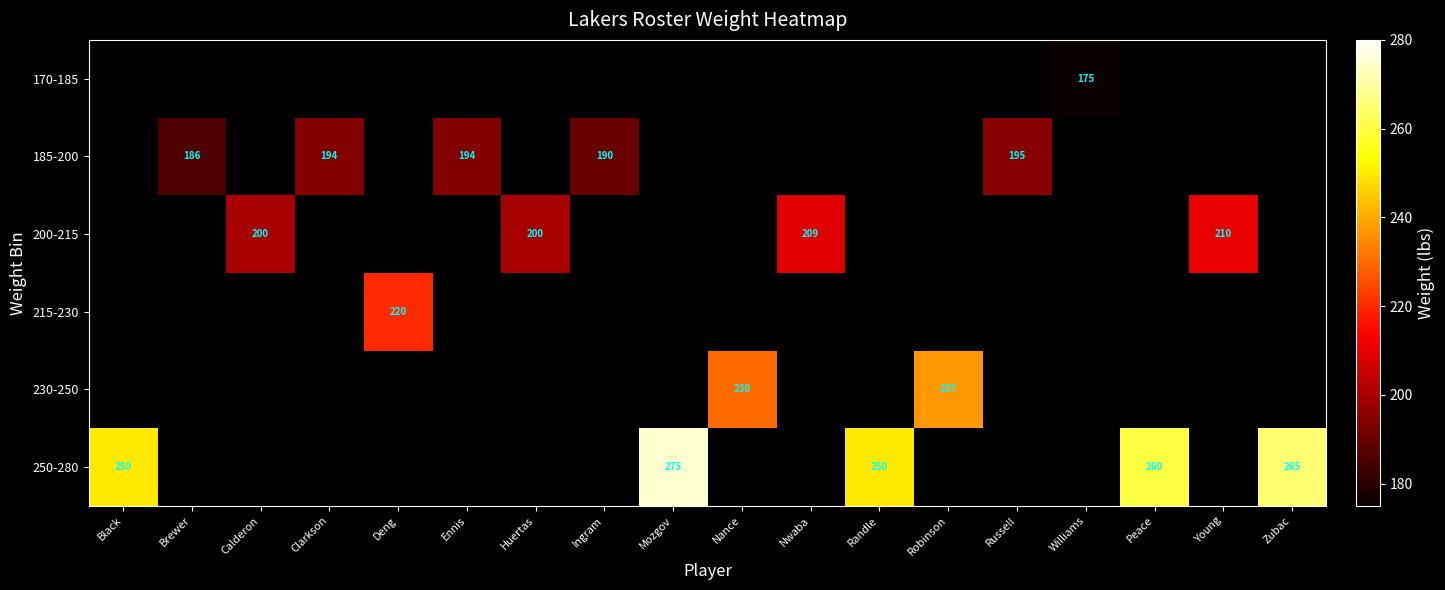

True or false: 250-280 has a value of 250 at Black.

True